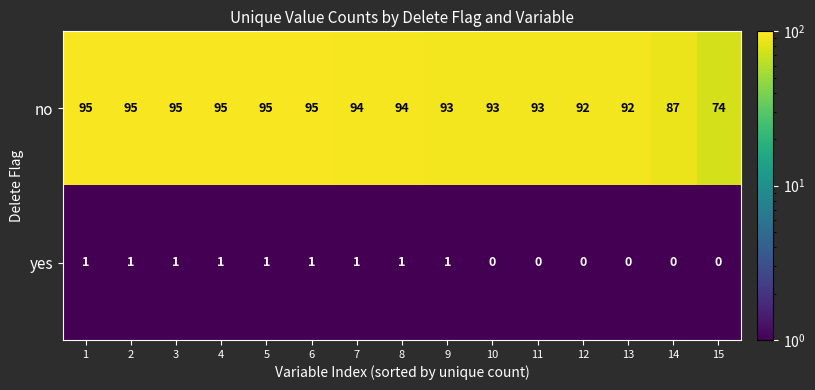

How many categories are shown in the chart?

15